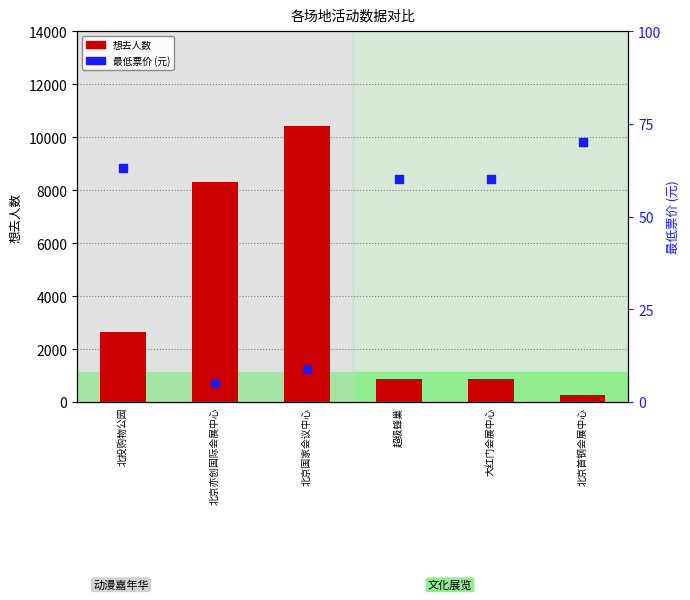

Which series has the largest total across all categories?

想去人数